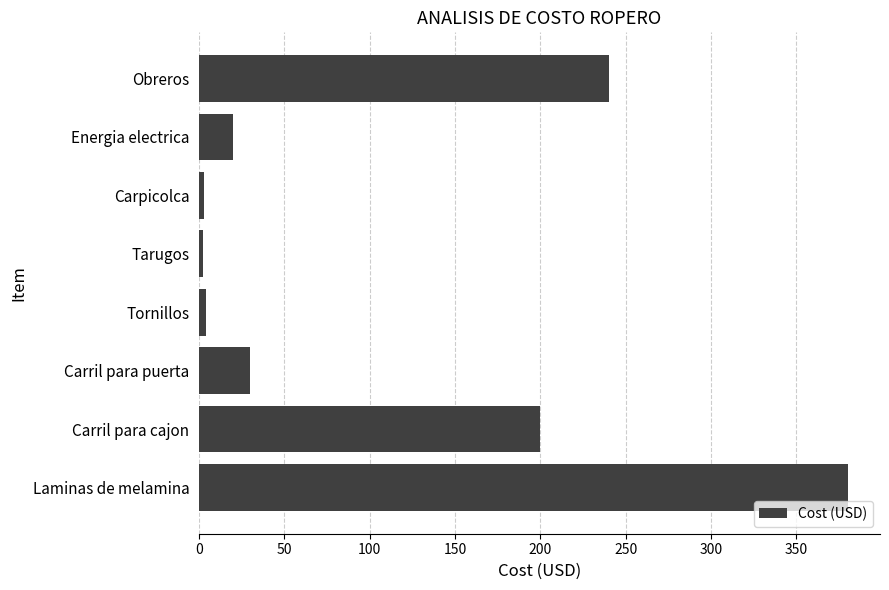

What is the sum of the values at Laminas de melamina and Energia electrica?

400.0